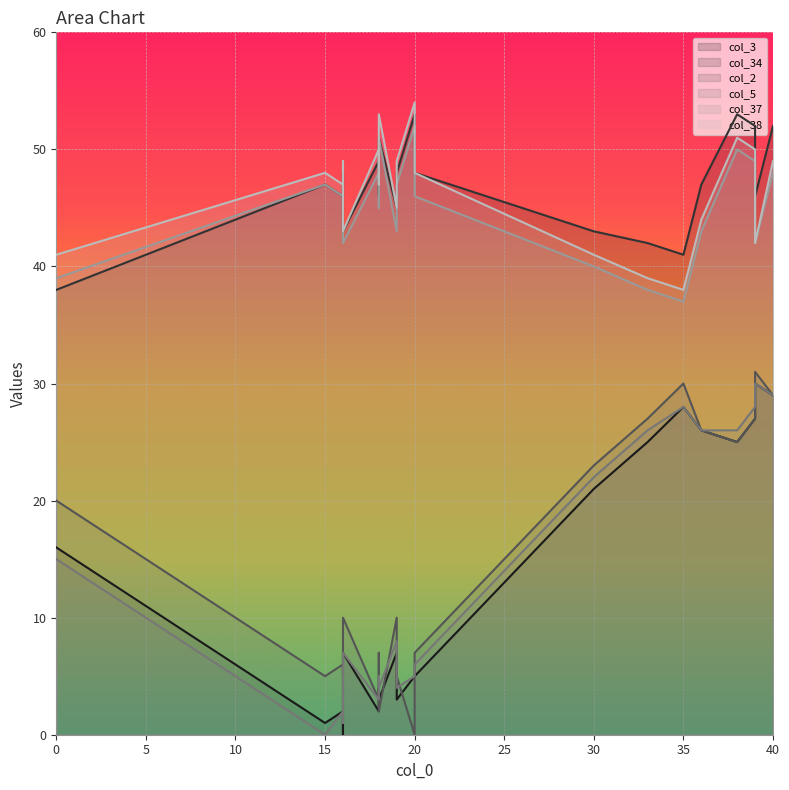

Rank the series by their maximum value, from lowest to highest.

col_3, col_5, col_2, col_37, col_34, col_38